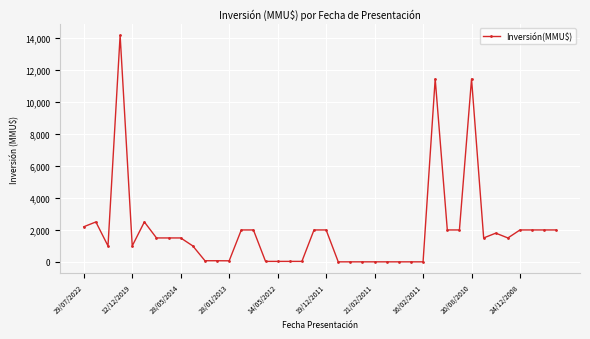

What is the minimum value shown in the chart?

6